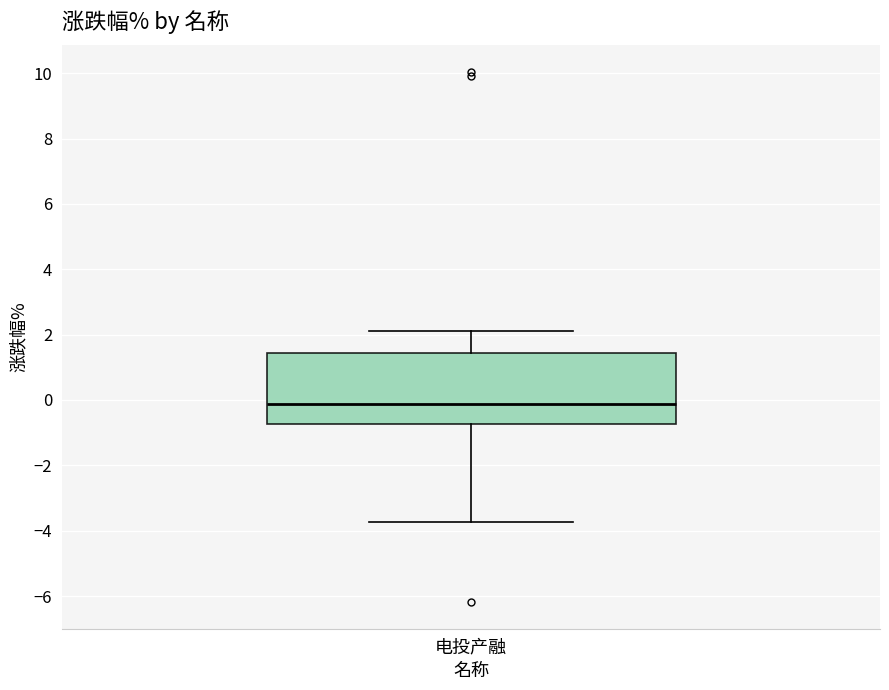

Read this box plot against the y-axis: the position of the median line, the range covered by the box, and the ends of both whiskers. The values are not printed on the chart, so give them approximately, as read against the axis.

median -0.2, box -0.8 to 1.4, whiskers -3.8 to 2.2